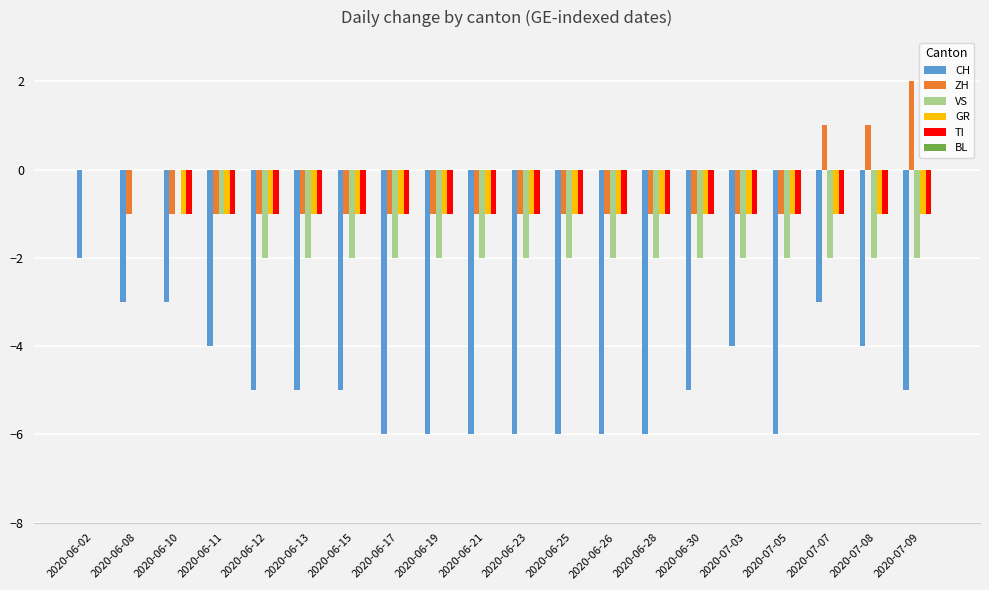

At which label is VS closest to -1?

2020-06-11